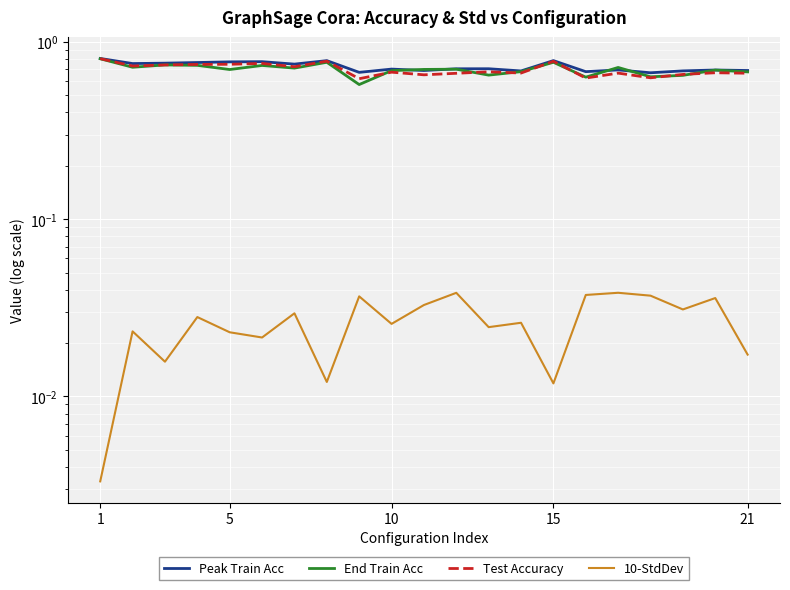

Reading right to left, list all the values displayed in this chart.

Peak Train Acc: 0.7	0.7	0.7	0.7	0.7	0.7	0.8	0.7	0.7	0.7	0.7	0.7	0.7	0.8	0.7	0.8	0.8	0.8	0.8	0.8	0.8
End Train Acc: 0.7	0.7	0.6	0.6	0.7	0.6	0.8	0.7	0.7	0.7	0.7	0.7	0.6	0.8	0.7	0.7	0.7	0.7	0.7	0.7	0.8
Test Accuracy: 0.7	0.7	0.7	0.6	0.7	0.6	0.8	0.7	0.7	0.7	0.7	0.7	0.6	0.8	0.7	0.8	0.7	0.7	0.7	0.7	0.8
10-StdDev: 0.0	0.0	0.0	0.0	0.0	0.0	0.0	0.0	0.0	0.0	0.0	0.0	0.0	0.0	0.0	0.0	0.0	0.0	0.0	0.0	0.0